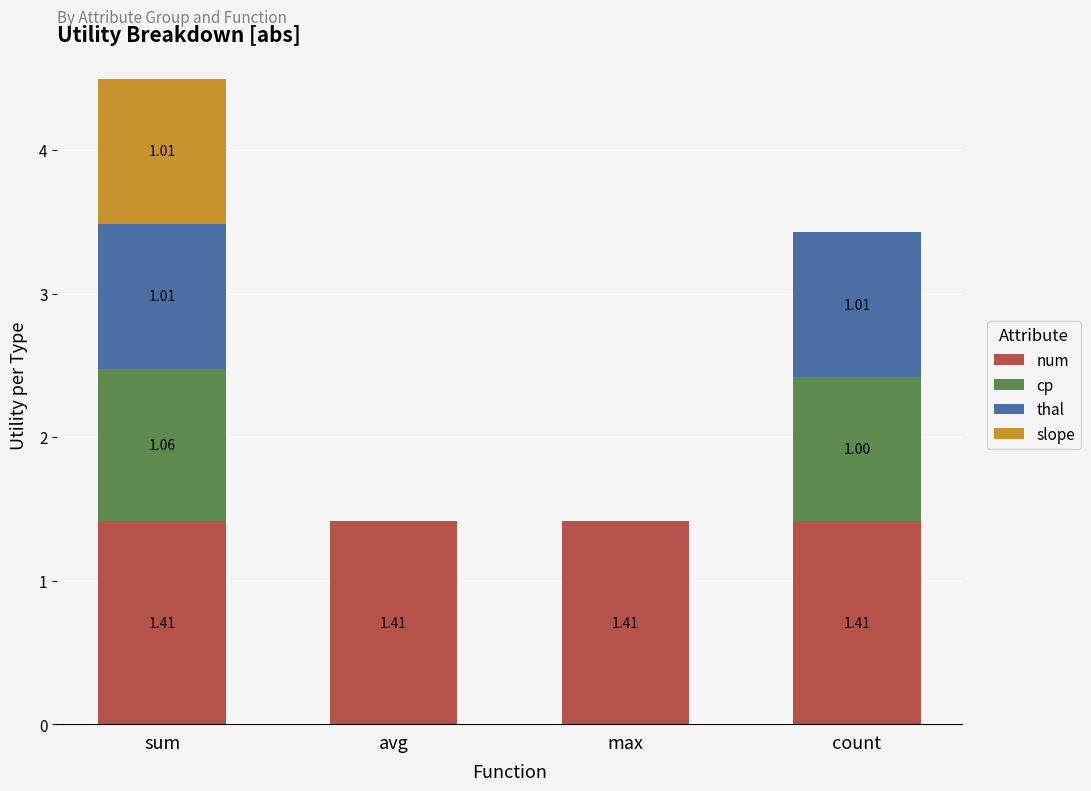

At which category is the sum across all series the highest?

sum